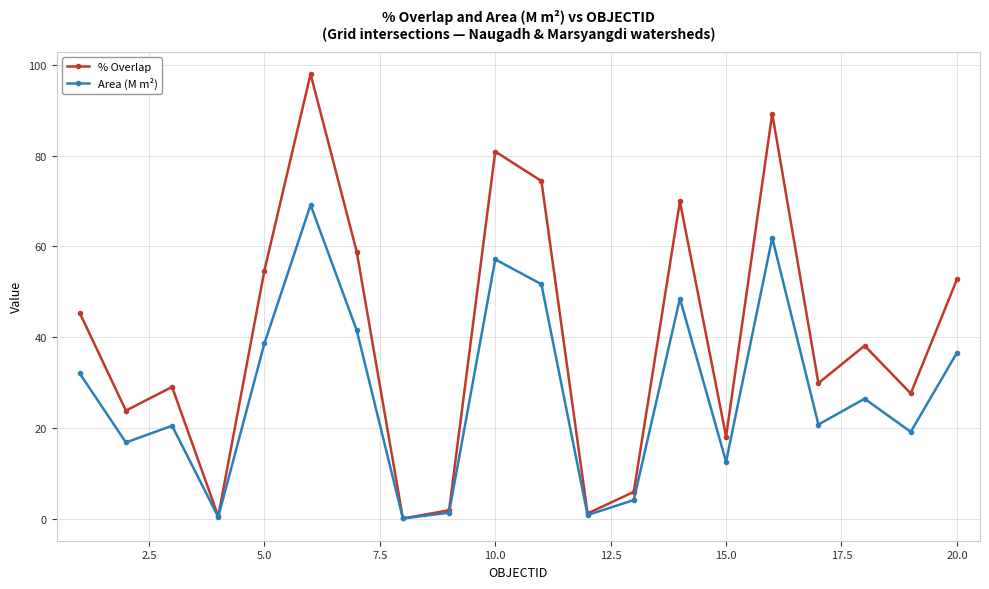

How many interior local valleys does the Area (M m²) series have?

7